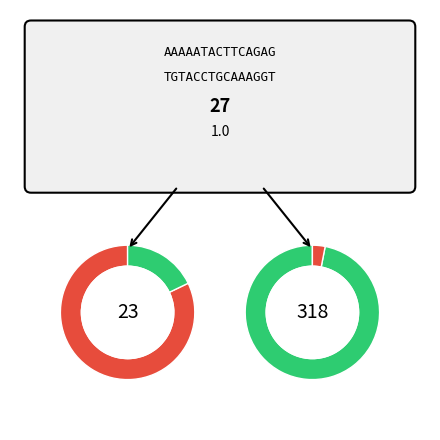

Does Disconnect represent more than half of the total?

Yes